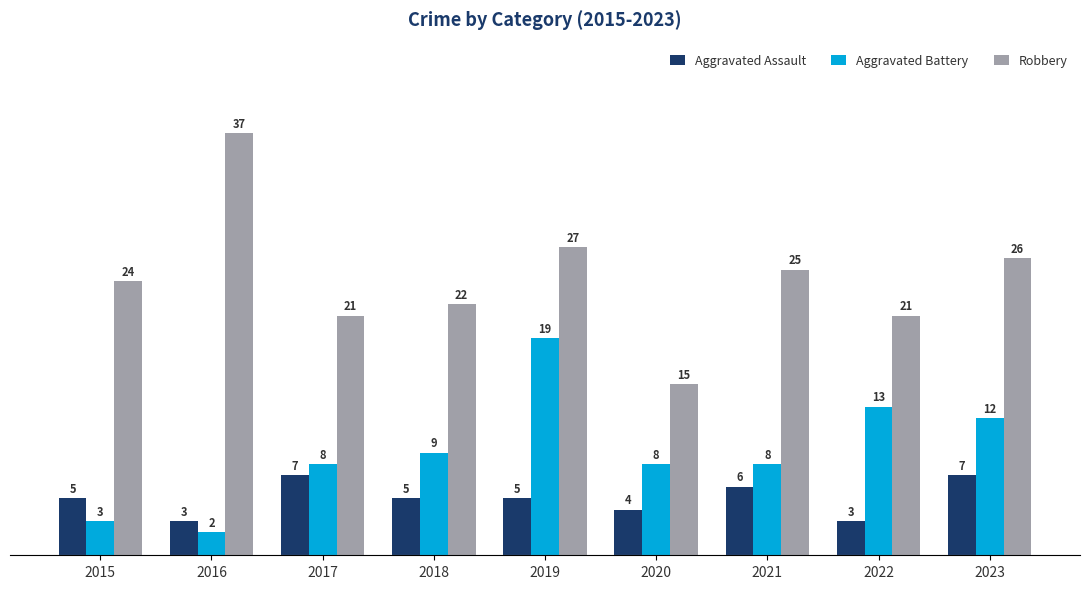

What is the average value of the Aggravated Assault series?

5